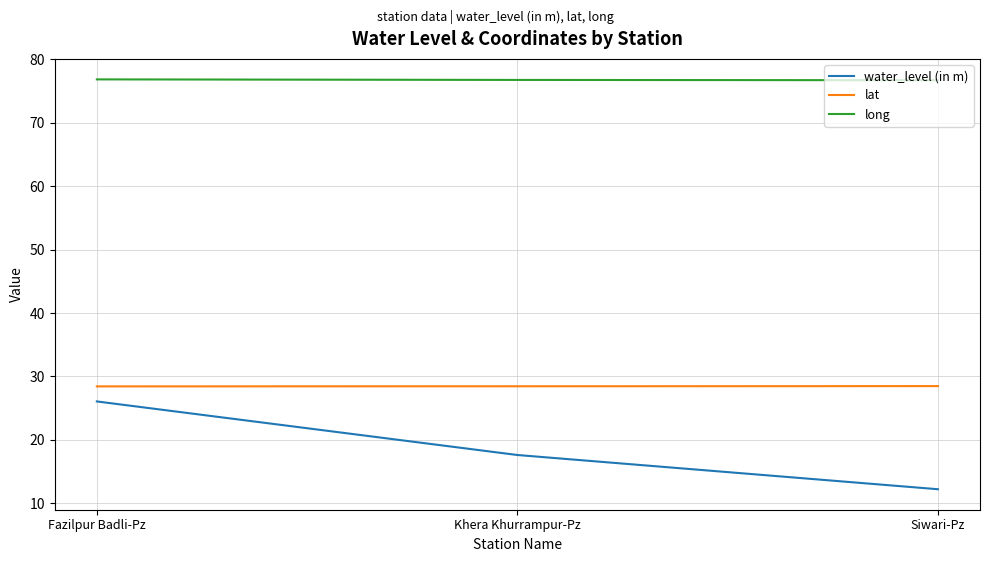

What is the sum of the long values at Fazilpur Badli-Pz and Khera Khurrampur-Pz?

153.6